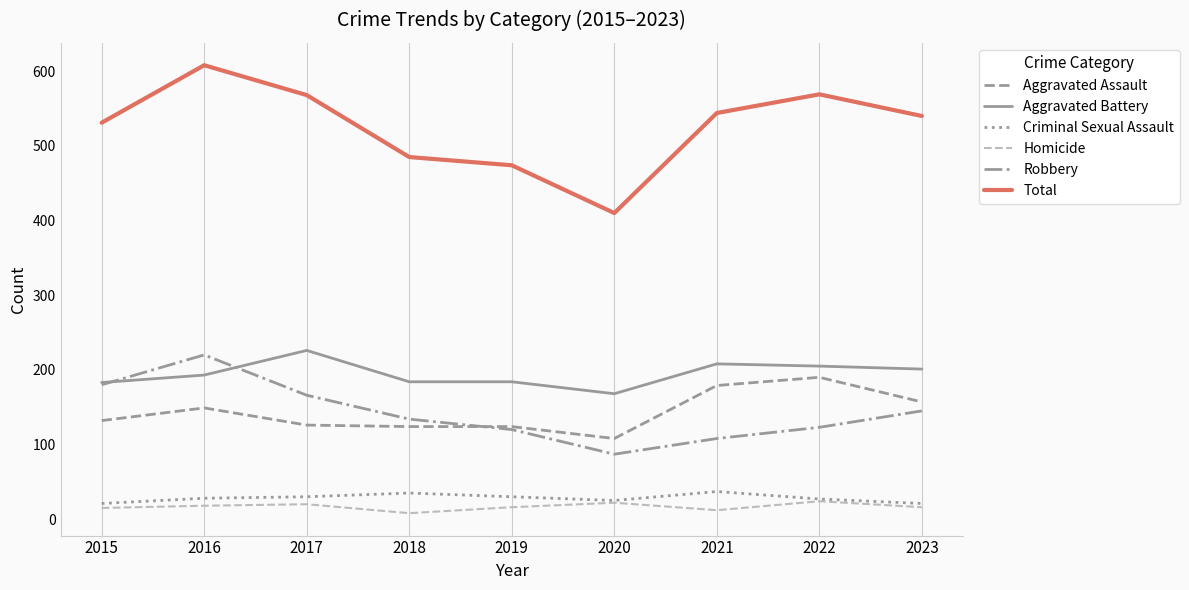

True or false: Aggravated Assault and Total intersect in this chart.

False